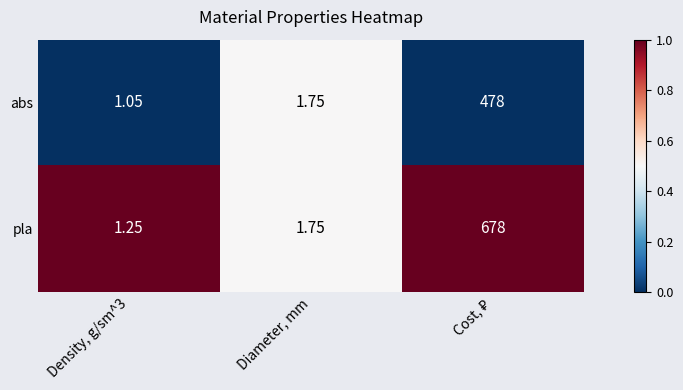

Where is abs nearest to the value 239?

Diameter, mm